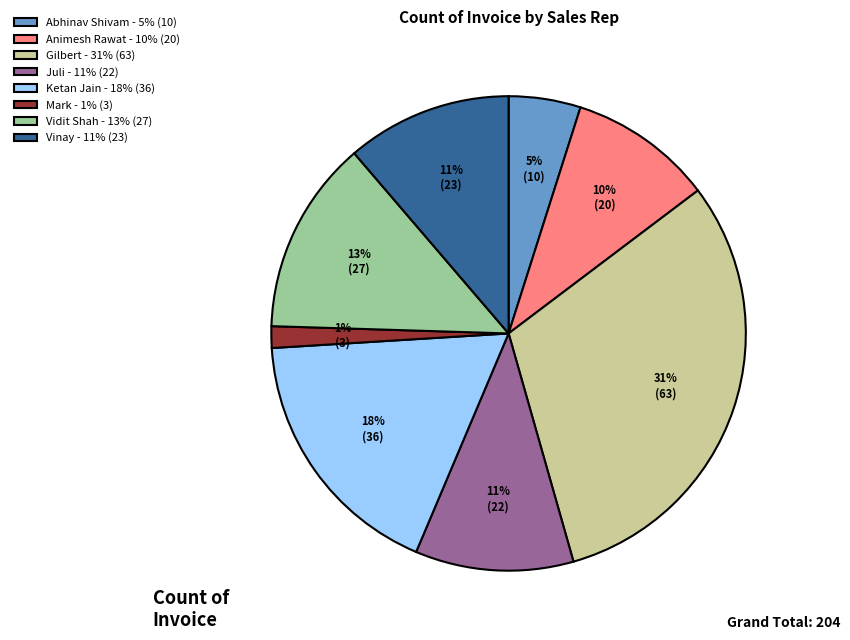

To the nearest percent, what percentage of the pie is Vinay?

11%